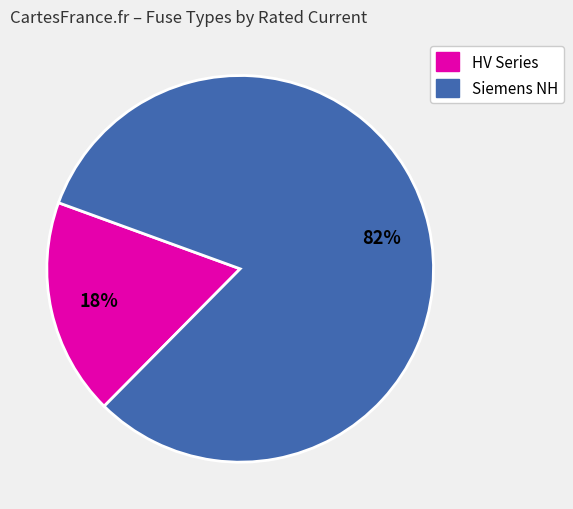

Combined, do HV Series and Siemens NH account for over 50%?

Yes